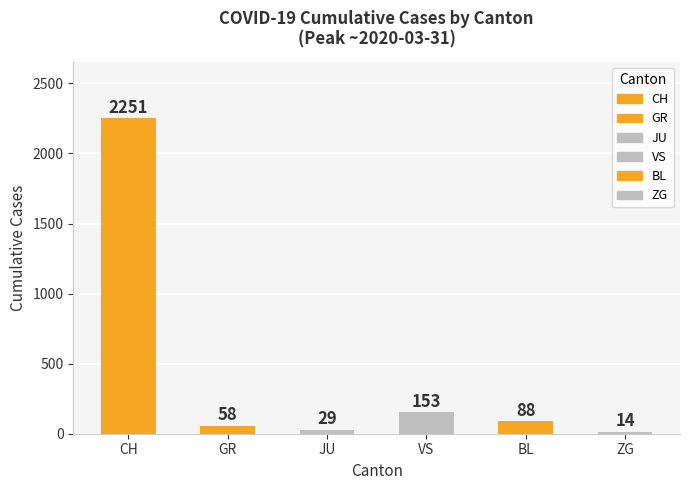

What is the average value?

432